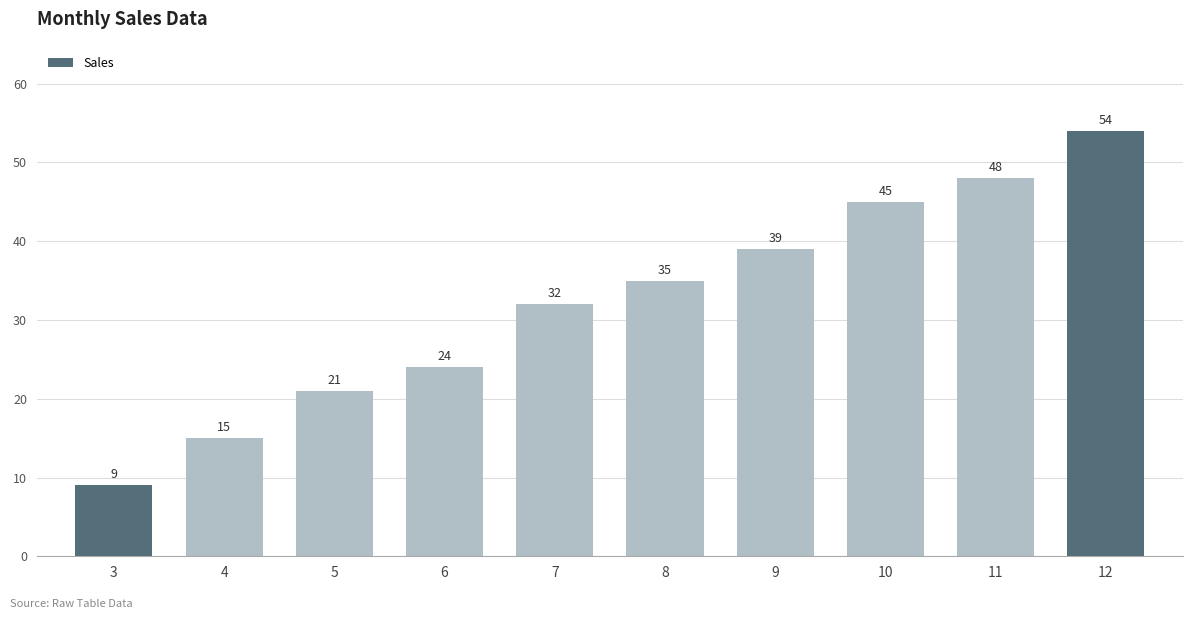

List the labels in order of value, largest first.

12, 11, 10, 9, 8, 7, 6, 5, 4, 3